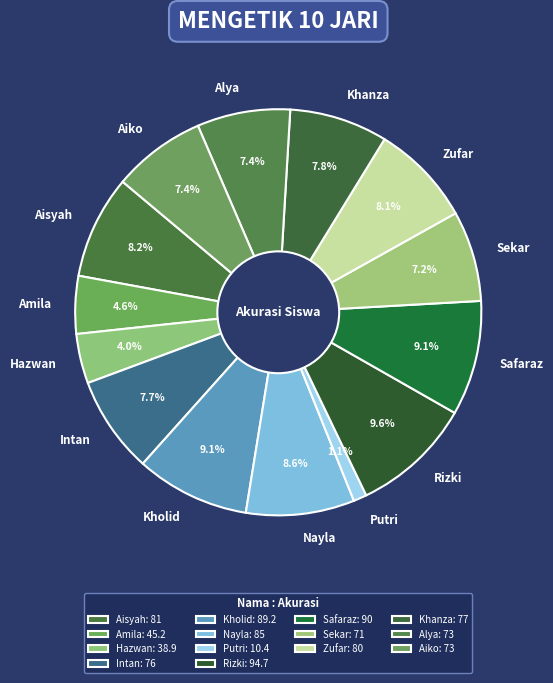

What is the ratio of the value at Khanza to the value at Hazwan?

2.0